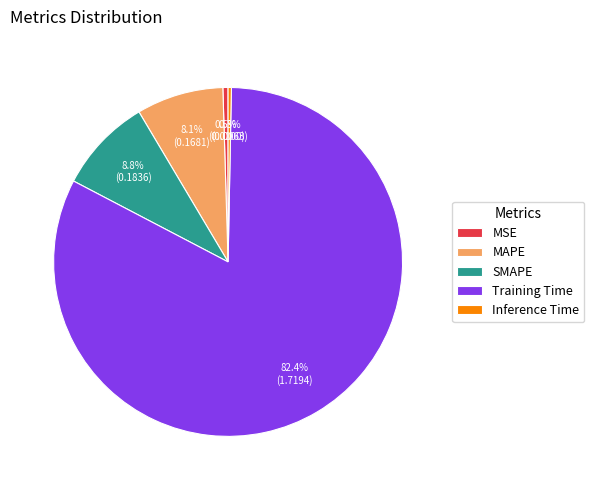

True or false: Training Time accounts for 82% of the total.

True